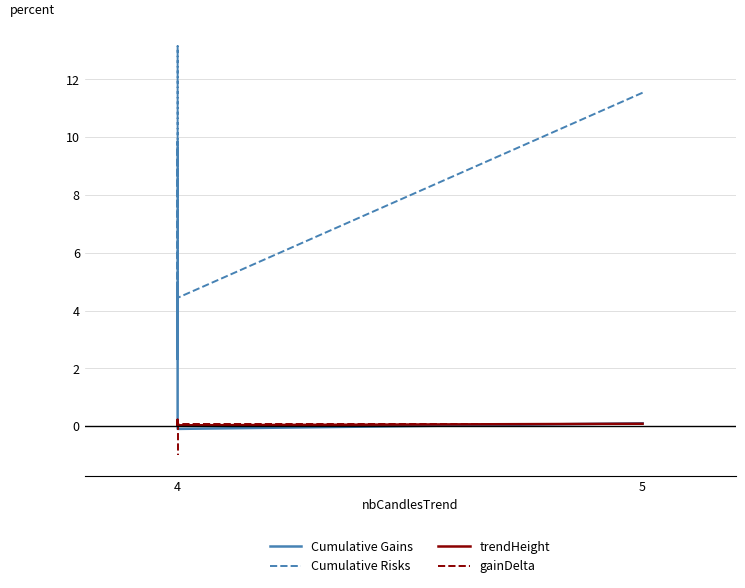

In Cumulative Gains, how many points are higher than both neighbors (excluding endpoints)?

2